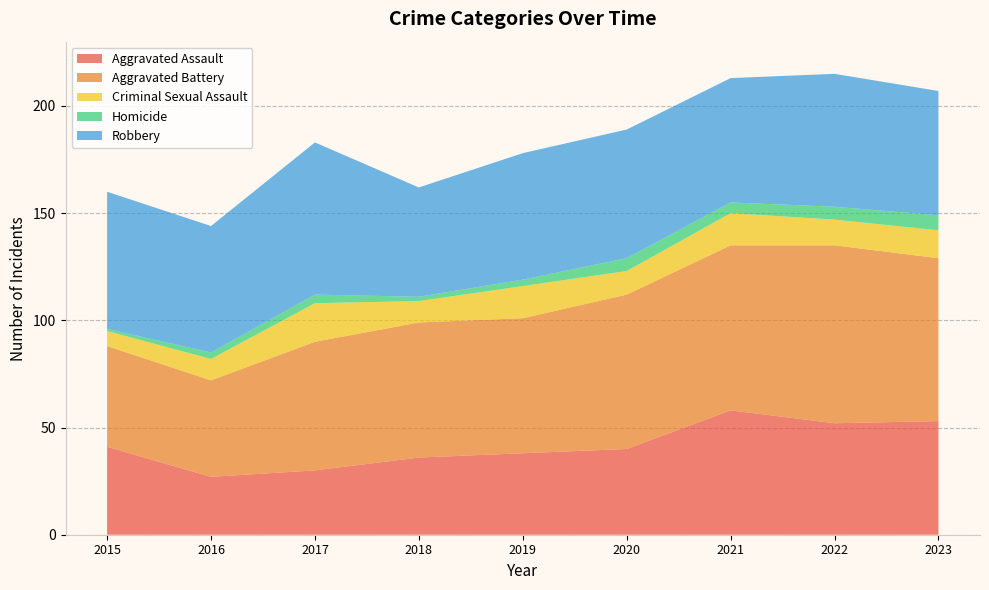

Reading left to right, list all the values displayed in this chart.

Aggravated Assault: 2015=41	2016=27	2017=30	2018=36	2019=38	2020=40	2021=58	2022=52	2023=53
Aggravated Battery: 2015=47	2016=45	2017=60	2018=63	2019=63	2020=72	2021=77	2022=83	2023=76
Criminal Sexual Assault: 2015=7	2016=10	2017=18	2018=10	2019=15	2020=11	2021=15	2022=12	2023=13
Homicide: 2015=1	2016=3	2017=4	2018=2	2019=3	2020=6	2021=5	2022=6	2023=7
Robbery: 2015=64	2016=59	2017=71	2018=51	2019=59	2020=60	2021=58	2022=62	2023=58